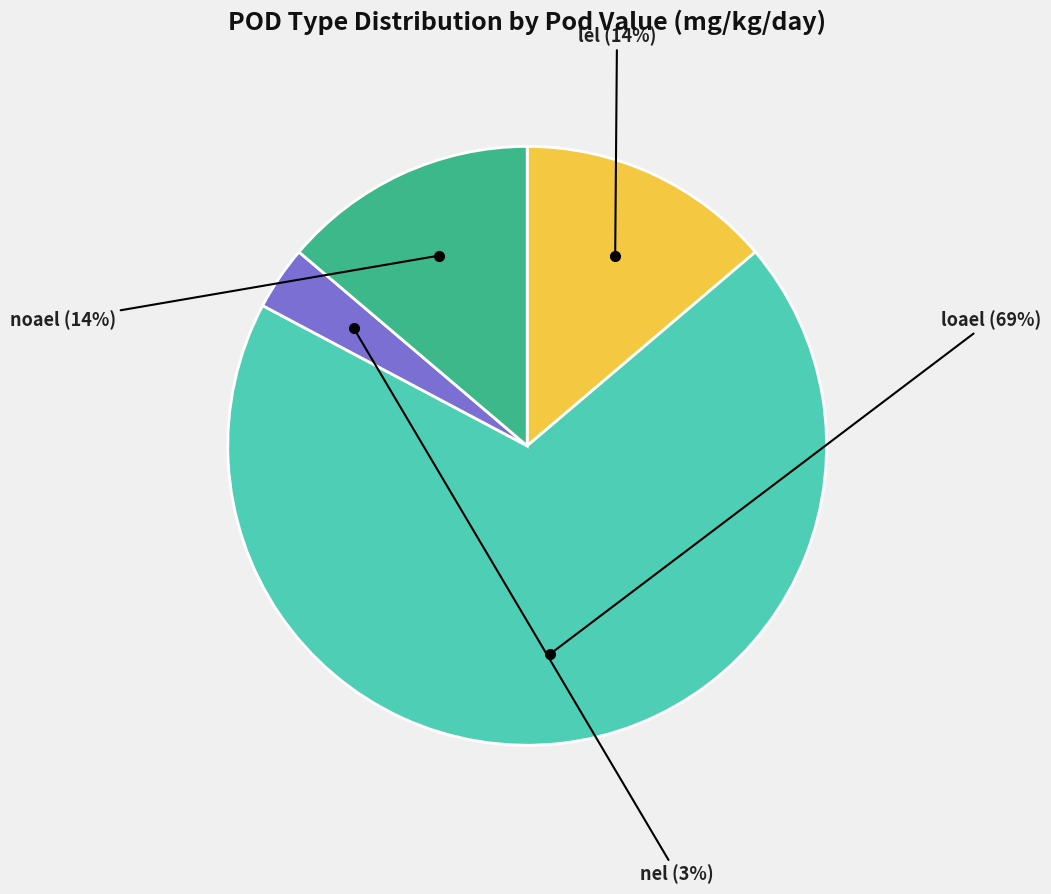

To the nearest percent, what portion does noael represent?

14%